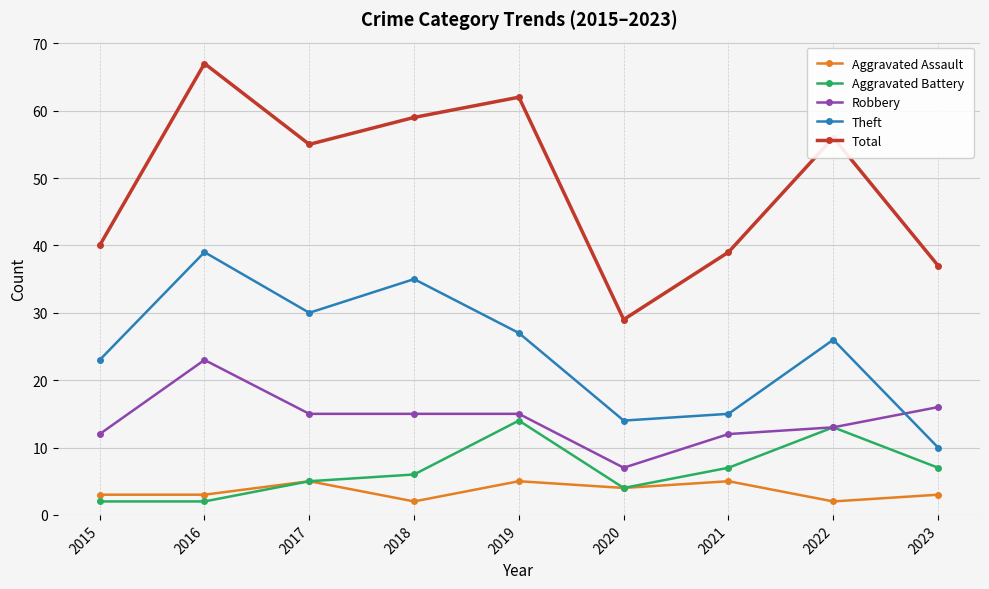

In Total, how many points are lower than both neighbors (excluding endpoints)?

2